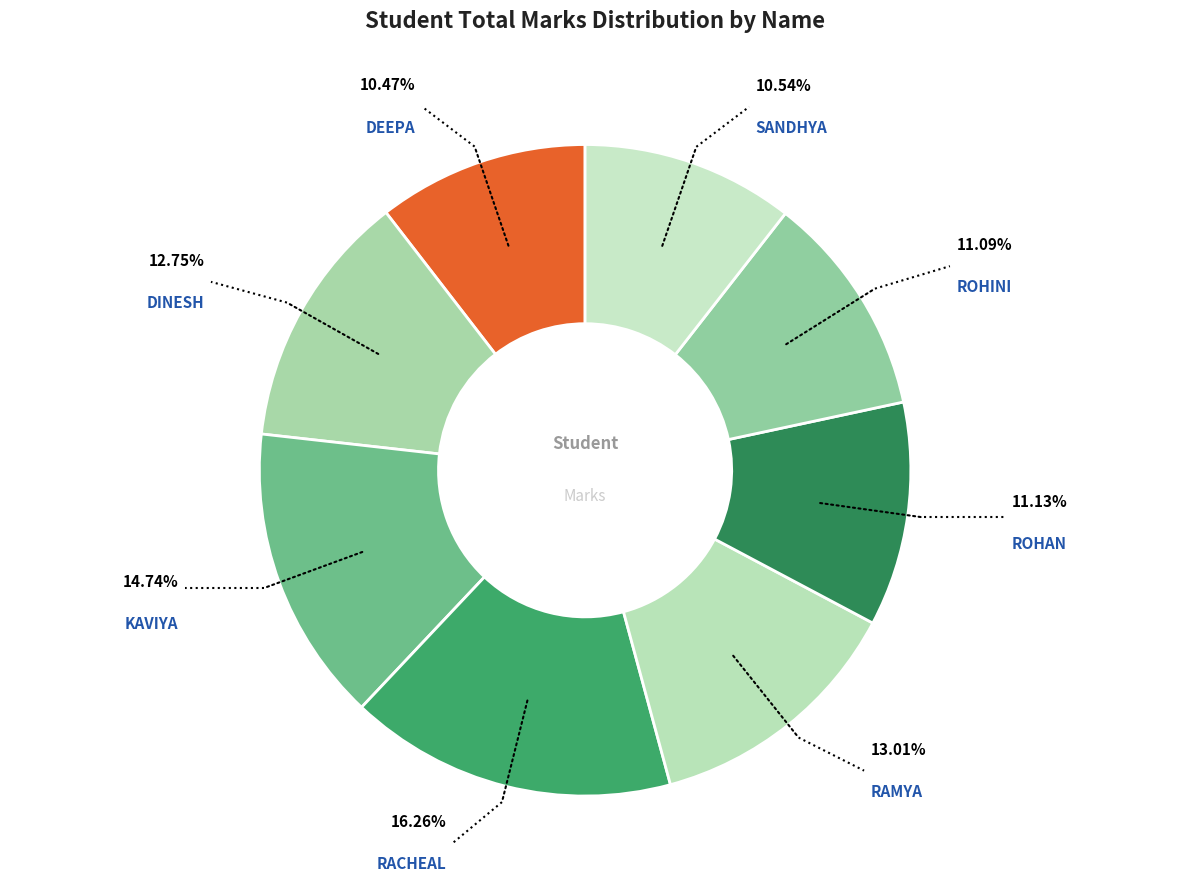

What is the largest slice in the pie chart?

RACHEAL